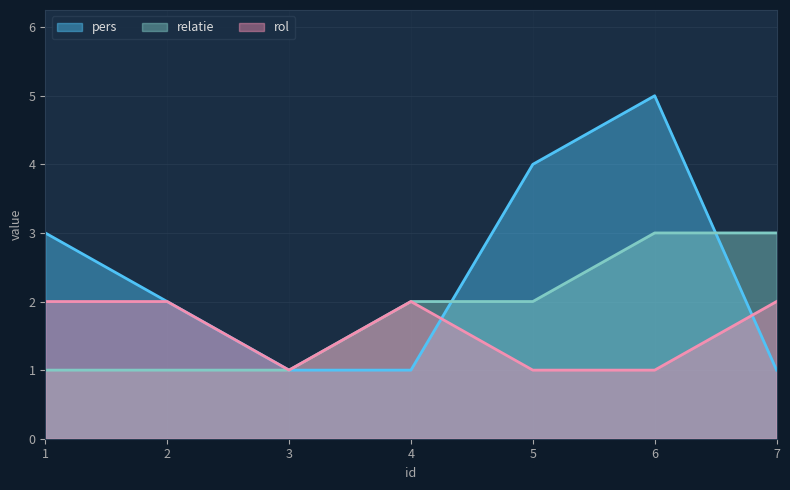

How many lines are shown in the chart?

3